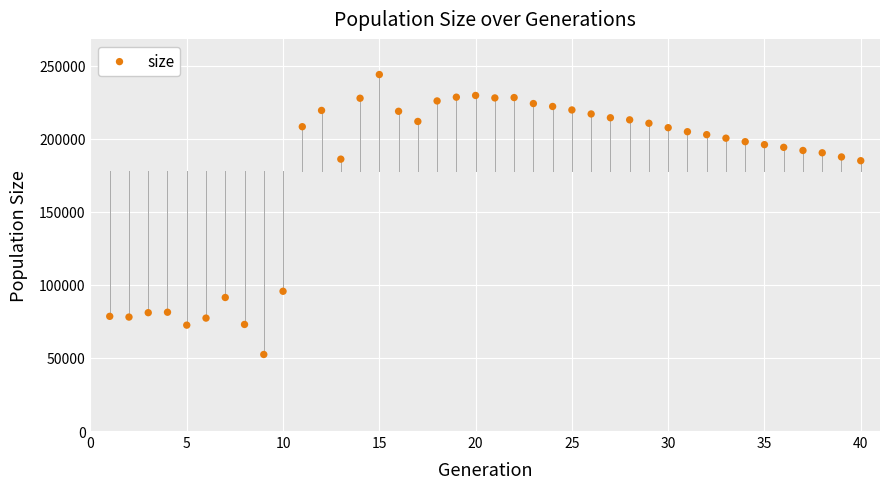

What is the range of Y values (max minus min)?

191478